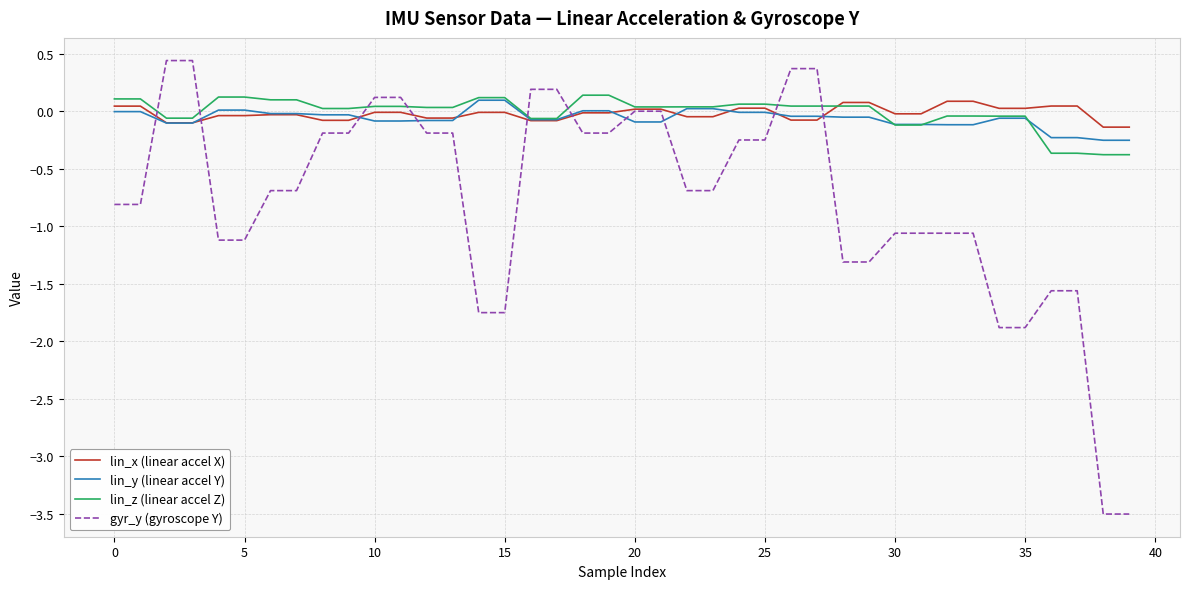

What is the maximum value shown in the chart?

0.4